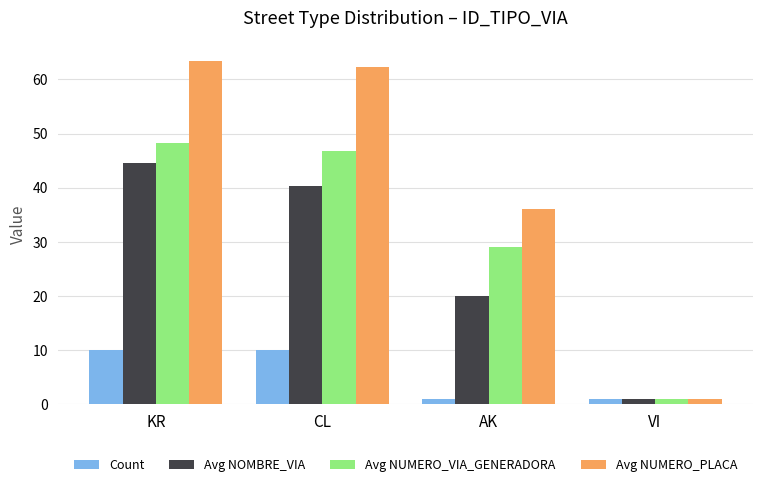

The Count series shows 1.0 at VI. True or false?

True